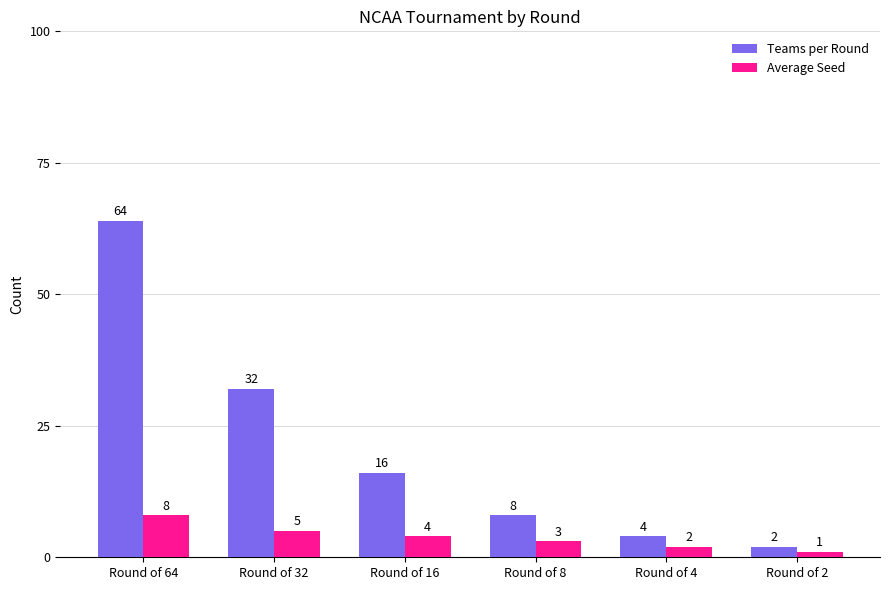

At which label is Average Seed closest to 4?

Round of 16